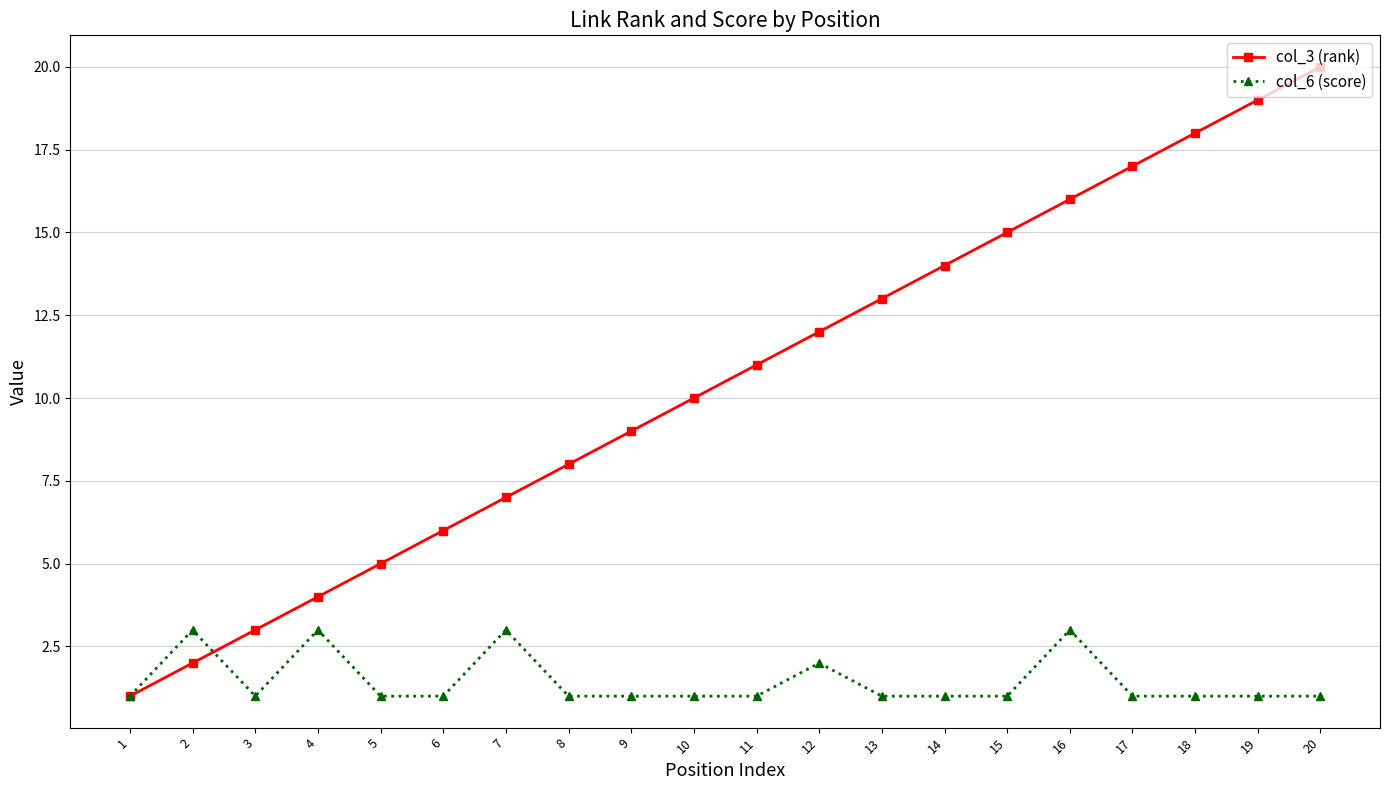

What is the difference between the maximum and minimum values in the col_3 (rank) series?

19